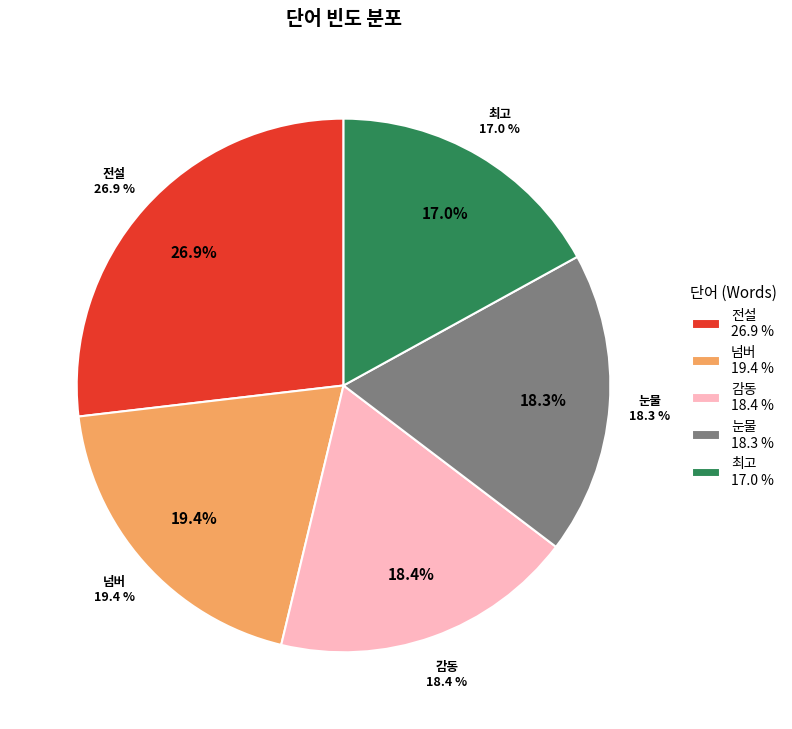

To the nearest percent, what is the combined percentage of 넘버 and 전설?

46%